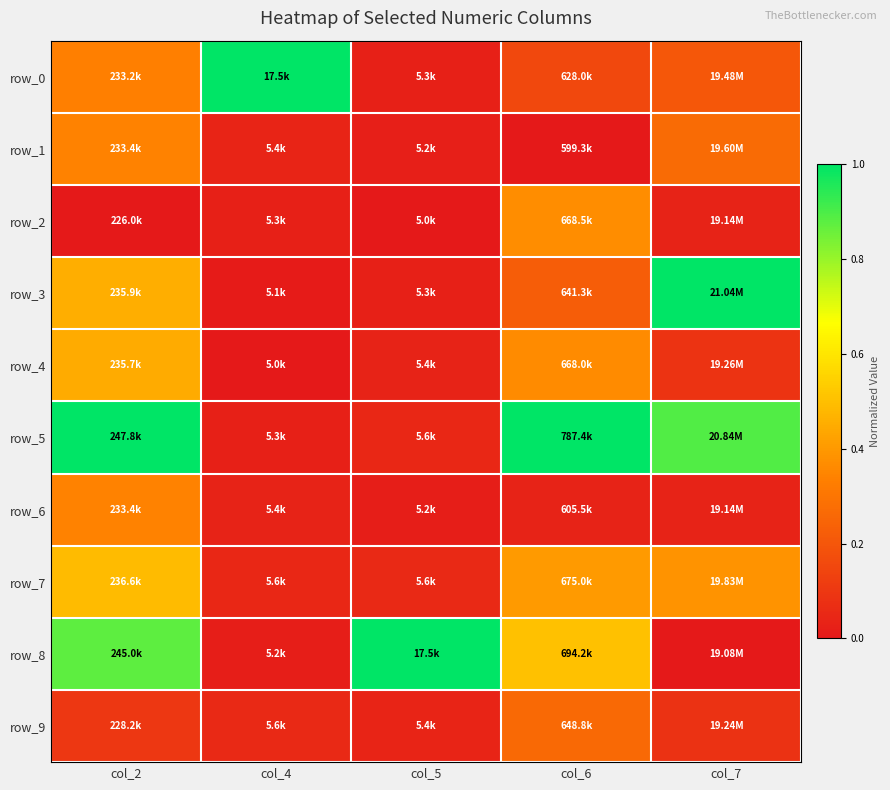

Which series has the largest total across all categories?

row_5